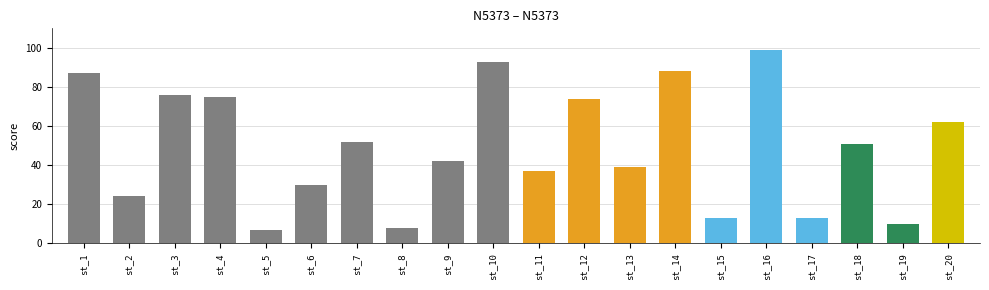

What is the minimum value shown in the chart?

7